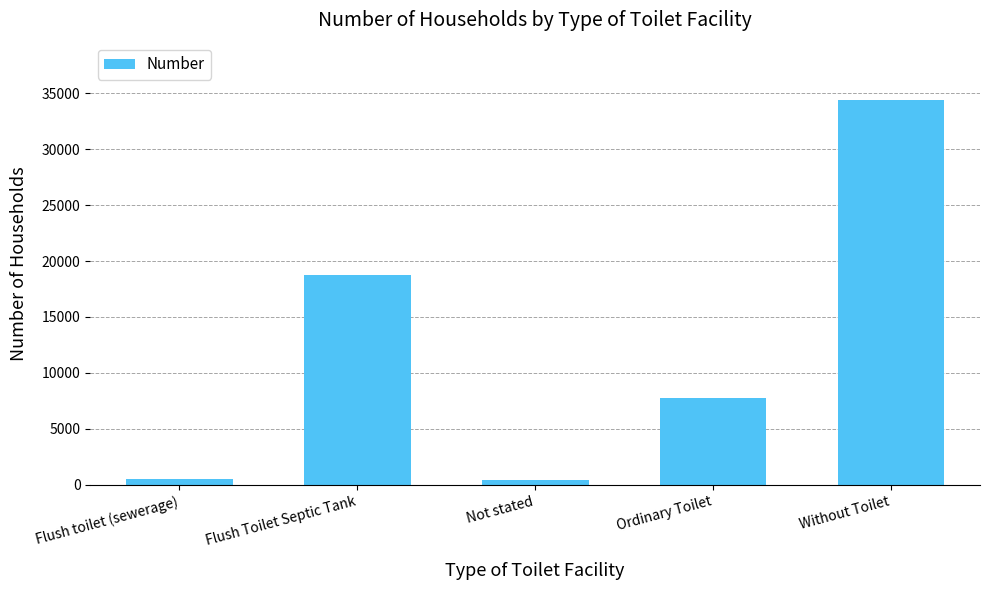

What is the maximum value shown in the chart?

34357